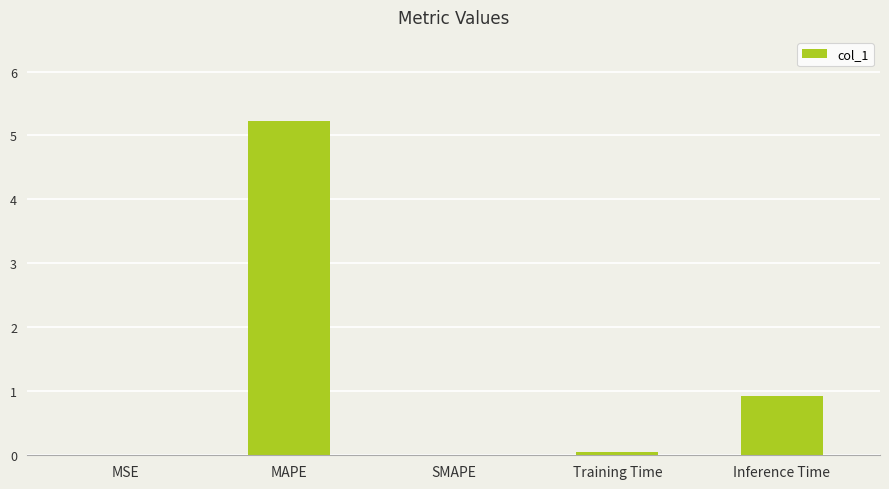

At which label is the value closest to 2?

Inference Time